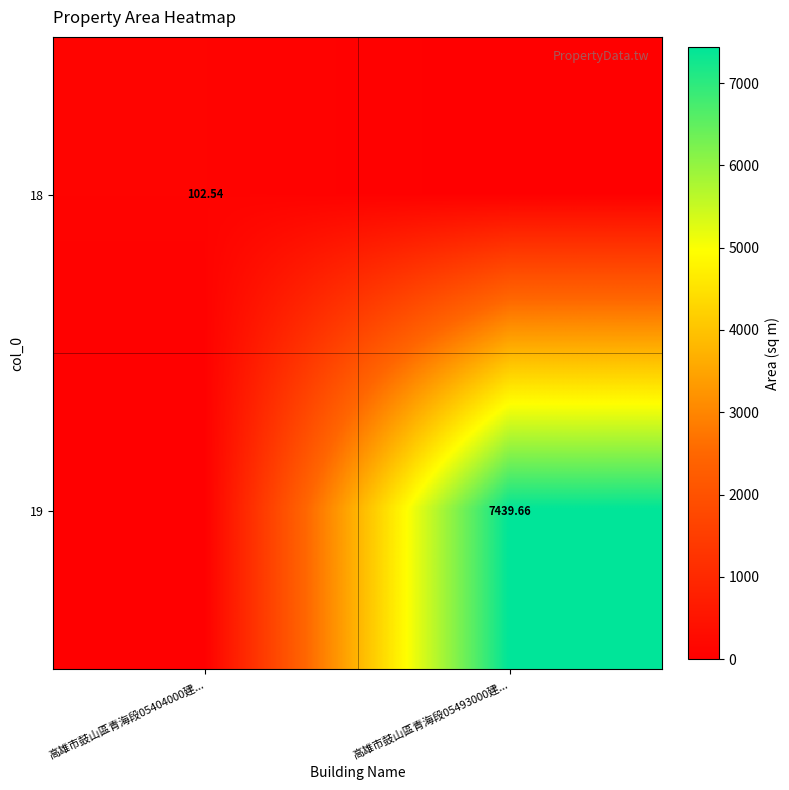

What is the sum of the 18 values at 高雄市鼓山區青海段05404000建... and 高雄市鼓山區青海段05493000建...?

102.5